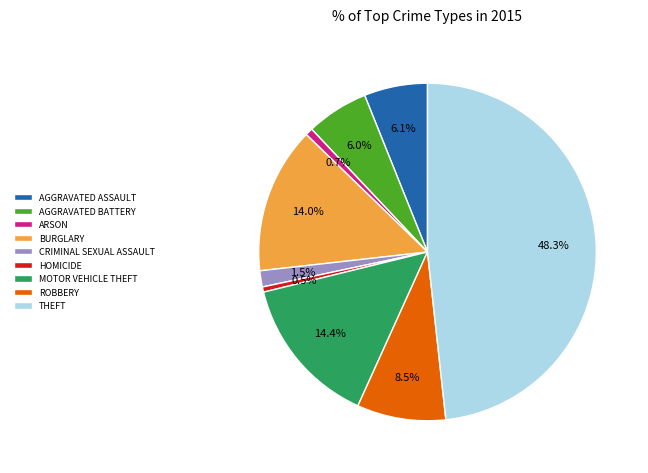

Is the sum of HOMICIDE and THEFT greater than half?

No